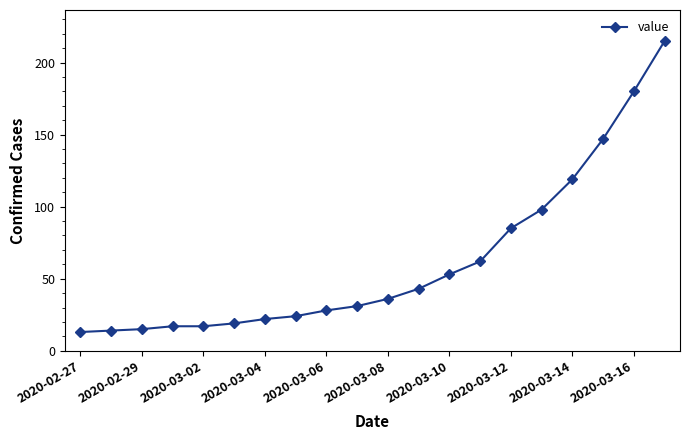

What is the sum of all values?

1238